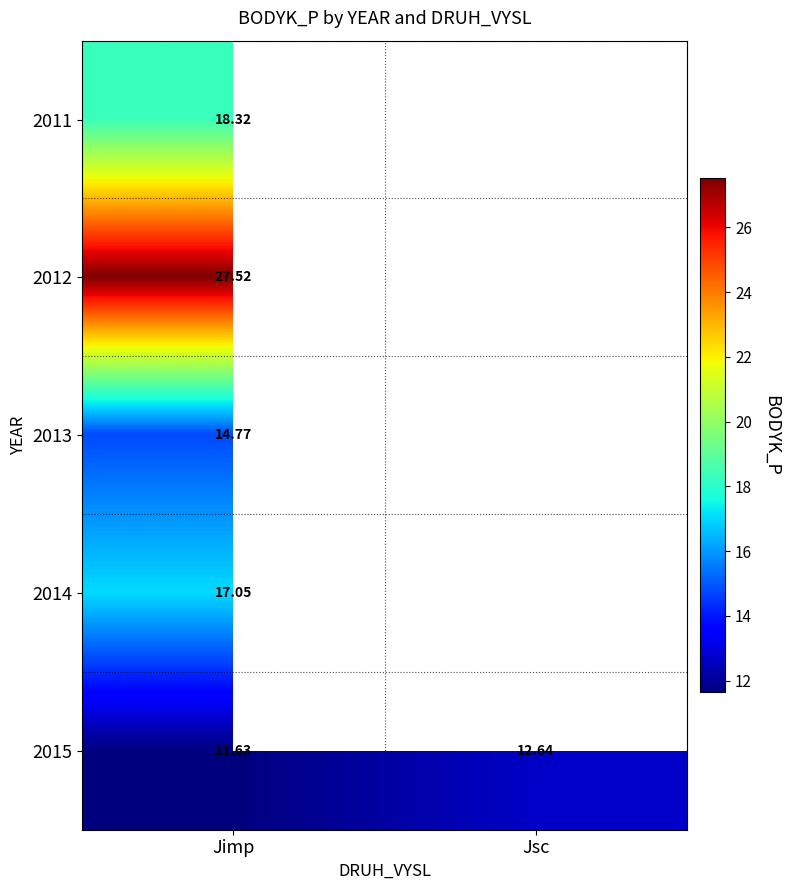

What is the total value across all series at Jimp?

89.3